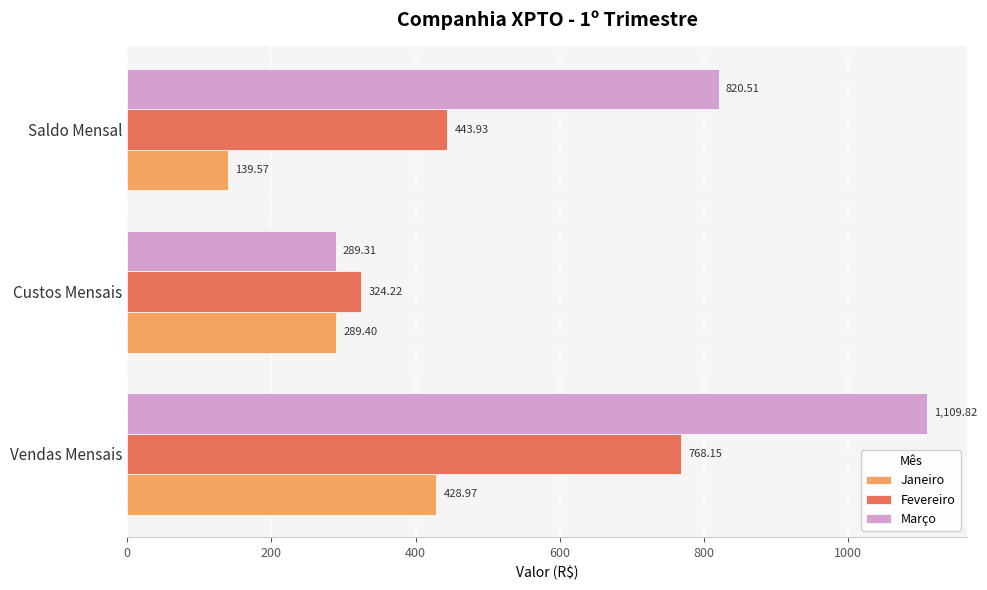

What is the average value of the Janeiro series?

286.0